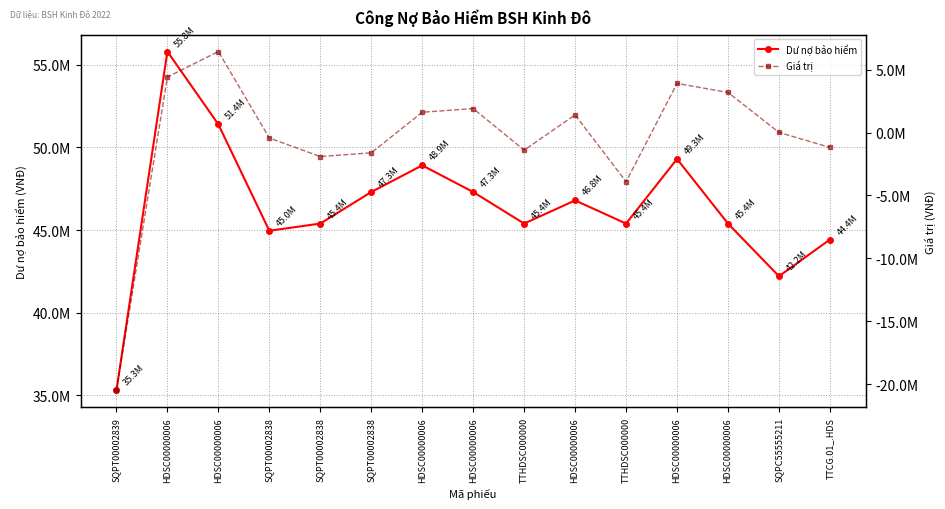

What is the greatest value displayed?

55797160